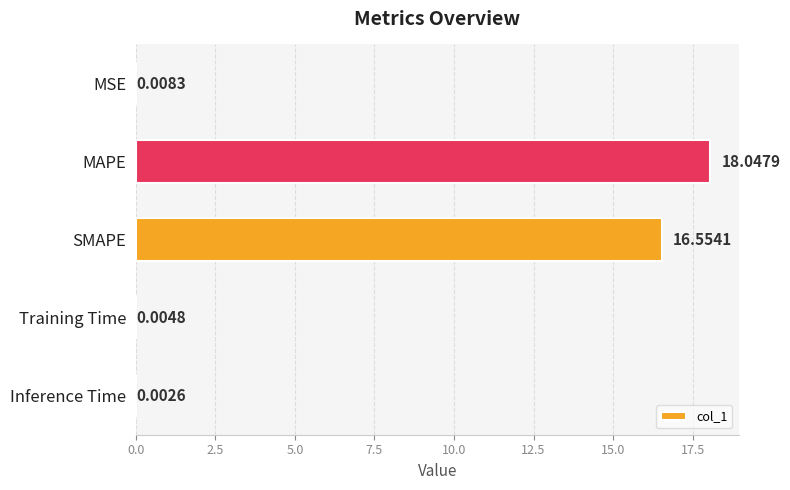

Are the bars grouped side by side (vs. stacked)?

No